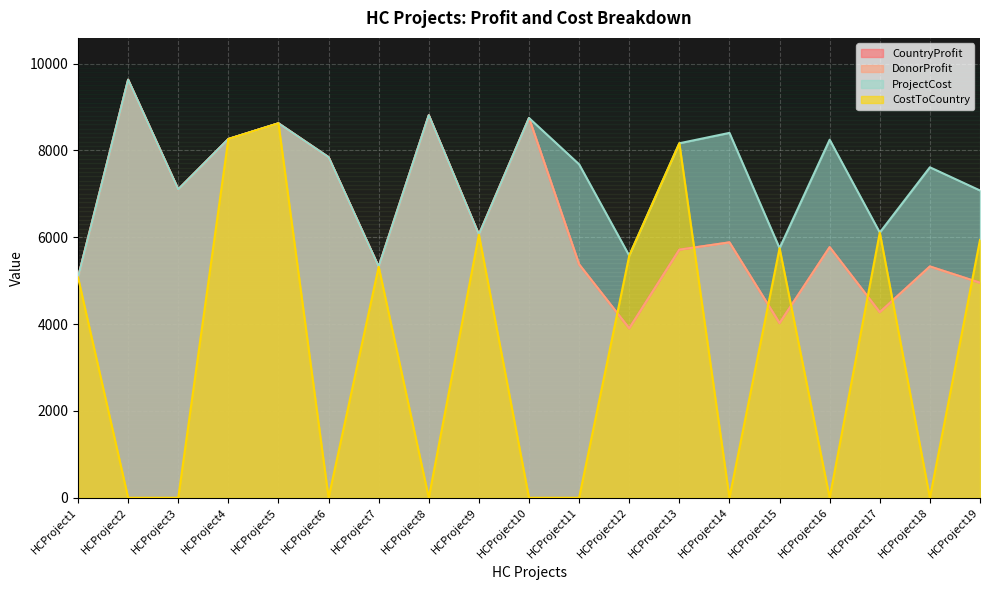

List the labels in order of DonorProfit value, smallest first.

HCProject12, HCProject15, HCProject17, HCProject19, HCProject1, HCProject7, HCProject18, HCProject11, HCProject13, HCProject16, HCProject14, HCProject9, HCProject3, HCProject6, HCProject4, HCProject5, HCProject10, HCProject8, HCProject2